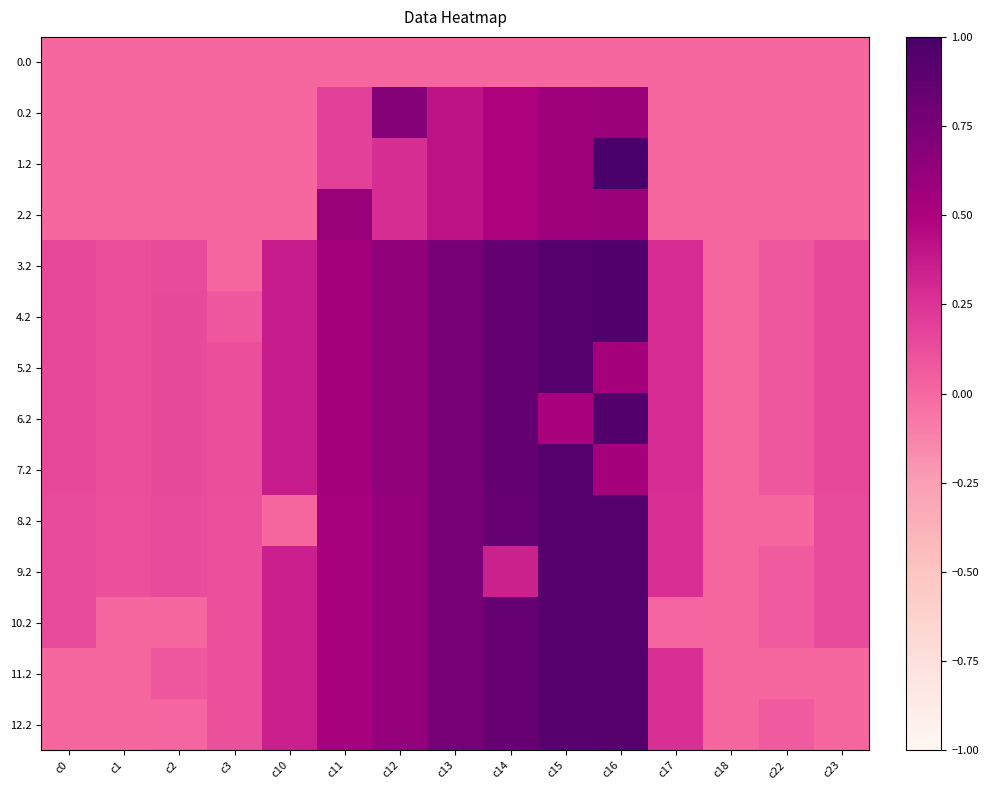

Reading left to right, what are all the values shown in this chart?

0.0: c0=0.0	c1=0.0	c2=0.0	c3=0.0	c10=0.0	c11=0.0	c12=0.0	c13=0.0	c14=0.0	c15=0.0	c16=0.0	c17=0.0	c18=0.0	c22=0.0	c23=0.0
0.2: c0=0.0	c1=0.0	c2=0.0	c3=0.0	c10=0.0	c11=0.2	c12=0.7	c13=0.4	c14=0.5	c15=0.6	c16=0.6	c17=0.0	c18=0.0	c22=0.0	c23=0.0
1.2: c0=0.0	c1=0.0	c2=0.0	c3=0.0	c10=0.0	c11=0.2	c12=0.3	c13=0.4	c14=0.5	c15=0.6	c16=1.0	c17=0.0	c18=0.0	c22=0.0	c23=0.0
2.2: c0=0.0	c1=0.0	c2=0.0	c3=0.0	c10=0.0	c11=0.6	c12=0.3	c13=0.4	c14=0.5	c15=0.6	c16=0.6	c17=0.0	c18=0.0	c22=0.0	c23=0.0
3.2: c0=0.2	c1=0.1	c2=0.1	c3=0.0	c10=0.4	c11=0.5	c12=0.6	c13=0.8	c14=0.9	c15=0.9	c16=0.9	c17=0.3	c18=0.0	c22=0.1	c23=0.2
4.2: c0=0.2	c1=0.1	c2=0.1	c3=0.1	c10=0.4	c11=0.5	c12=0.6	c13=0.8	c14=0.9	c15=0.9	c16=0.9	c17=0.3	c18=0.0	c22=0.1	c23=0.2
5.2: c0=0.1	c1=0.1	c2=0.1	c3=0.1	c10=0.4	c11=0.5	c12=0.6	c13=0.8	c14=0.9	c15=0.9	c16=0.5	c17=0.3	c18=0.0	c22=0.1	c23=0.1
6.2: c0=0.1	c1=0.1	c2=0.1	c3=0.1	c10=0.4	c11=0.5	c12=0.6	c13=0.8	c14=0.9	c15=0.5	c16=0.9	c17=0.3	c18=0.0	c22=0.1	c23=0.1
7.2: c0=0.1	c1=0.1	c2=0.1	c3=0.1	c10=0.4	c11=0.5	c12=0.6	c13=0.8	c14=0.9	c15=0.9	c16=0.5	c17=0.3	c18=0.0	c22=0.1	c23=0.1
8.2: c0=0.1	c1=0.1	c2=0.1	c3=0.1	c10=0.0	c11=0.5	c12=0.6	c13=0.8	c14=0.8	c15=0.9	c16=0.9	c17=0.3	c18=0.0	c22=0.0	c23=0.1
9.2: c0=0.1	c1=0.1	c2=0.1	c3=0.1	c10=0.4	c11=0.5	c12=0.6	c13=0.8	c14=0.3	c15=0.9	c16=0.9	c17=0.3	c18=0.0	c22=0.1	c23=0.1
10.2: c0=0.1	c1=0.0	c2=0.0	c3=0.1	c10=0.4	c11=0.5	c12=0.6	c13=0.8	c14=0.8	c15=0.9	c16=0.9	c17=0.0	c18=0.0	c22=0.1	c23=0.1
11.2: c0=0.0	c1=0.0	c2=0.1	c3=0.1	c10=0.4	c11=0.5	c12=0.6	c13=0.8	c14=0.8	c15=0.9	c16=0.9	c17=0.3	c18=0.0	c22=0.0	c23=0.0
12.2: c0=0.0	c1=0.0	c2=0.0	c3=0.1	c10=0.4	c11=0.5	c12=0.6	c13=0.8	c14=0.8	c15=0.9	c16=0.9	c17=0.3	c18=0.0	c22=0.1	c23=0.0